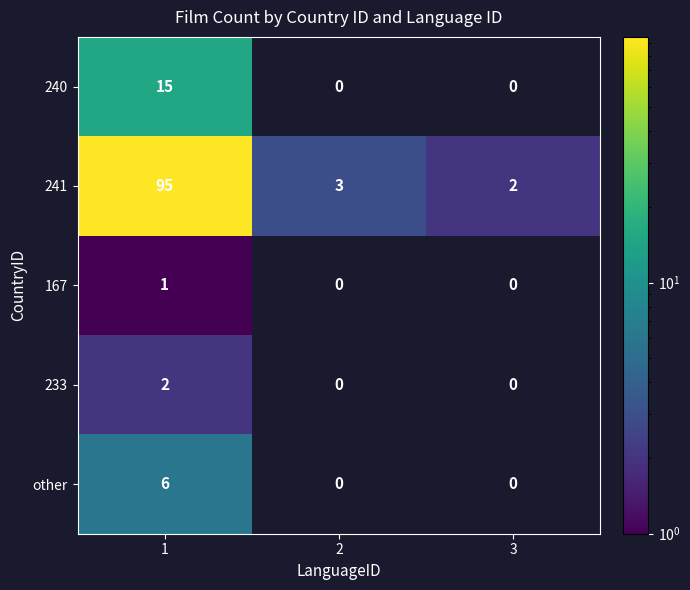

Which category has the lowest value in the 241 series?

3